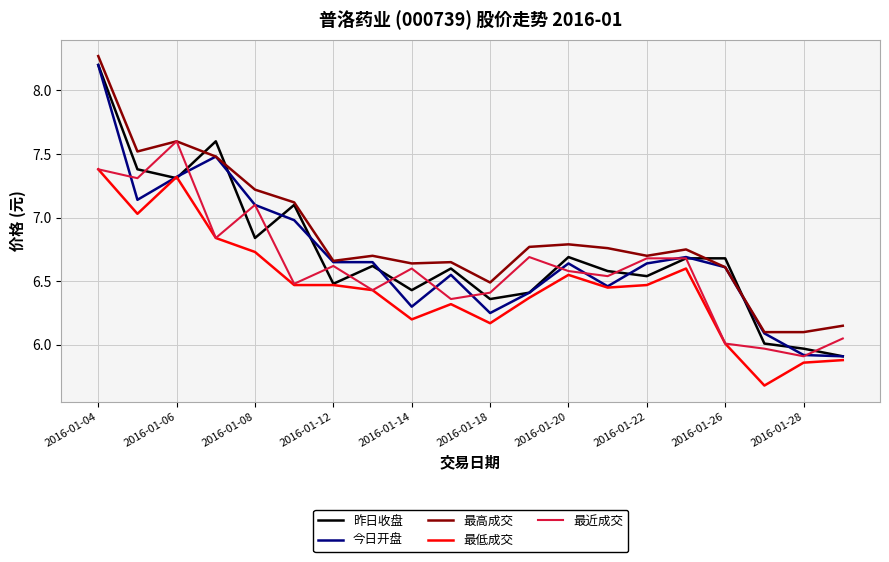

Which series has the largest total across all categories?

最高成交